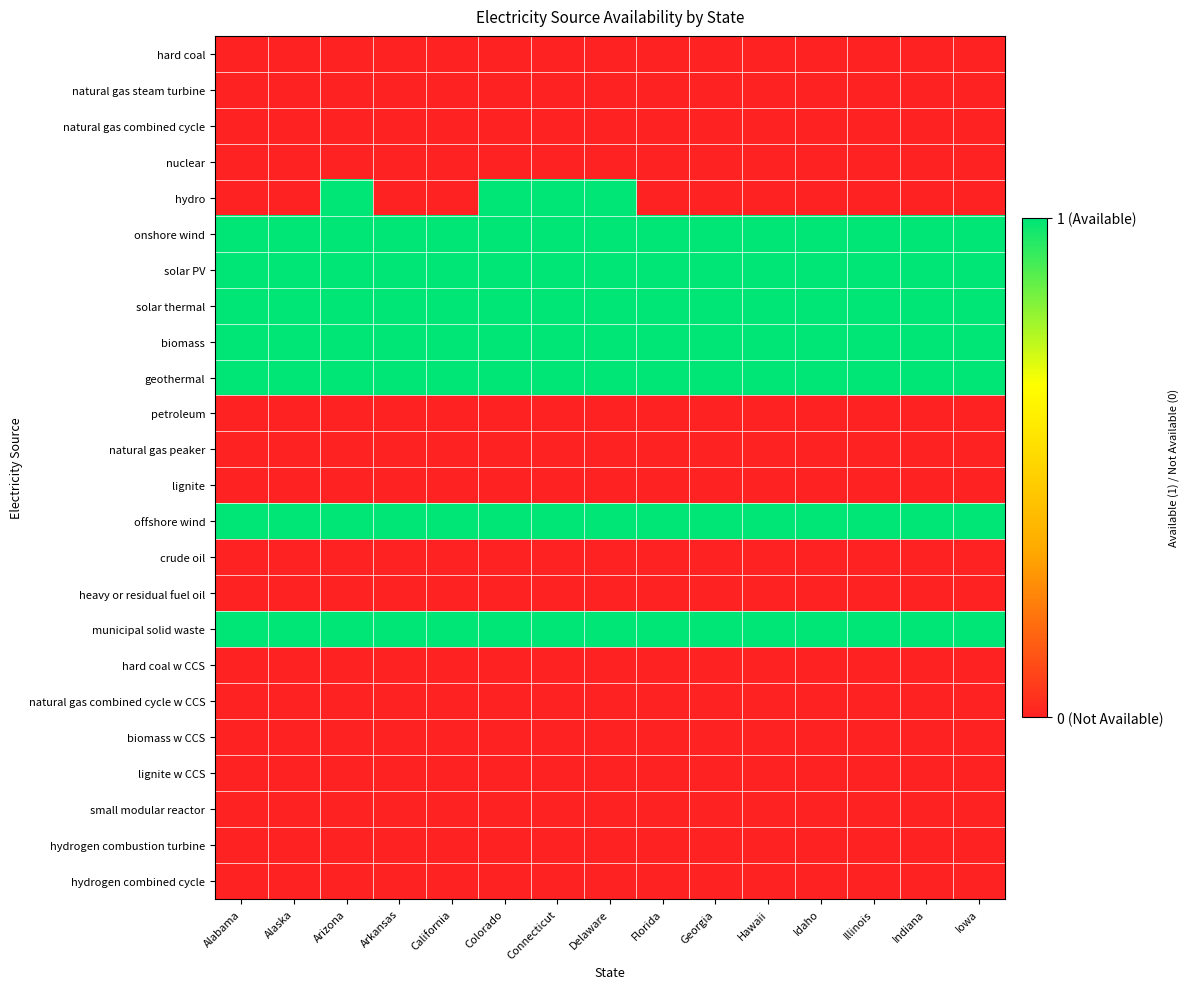

What is the difference between the highest and lowest values at Arizona?

1